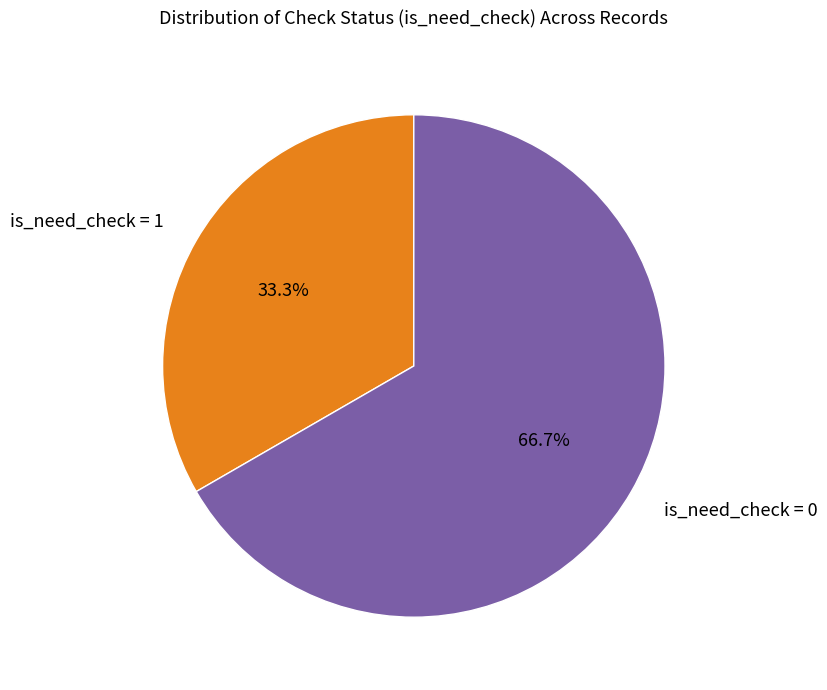

Rank the categories by value from lowest to highest.

is_need_check = 1, is_need_check = 0